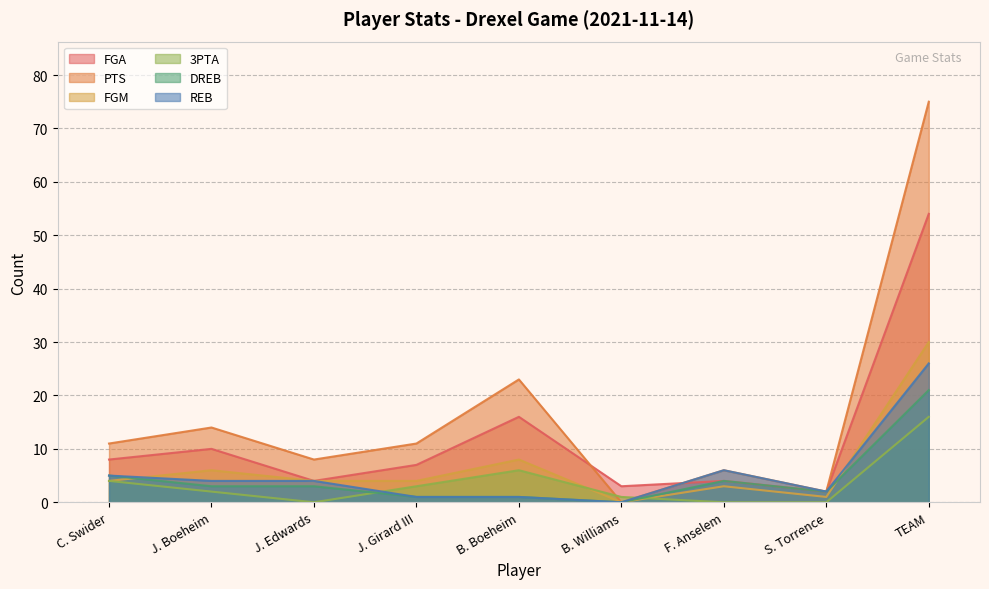

At which label does DREB first exceed 3?

C. Swider